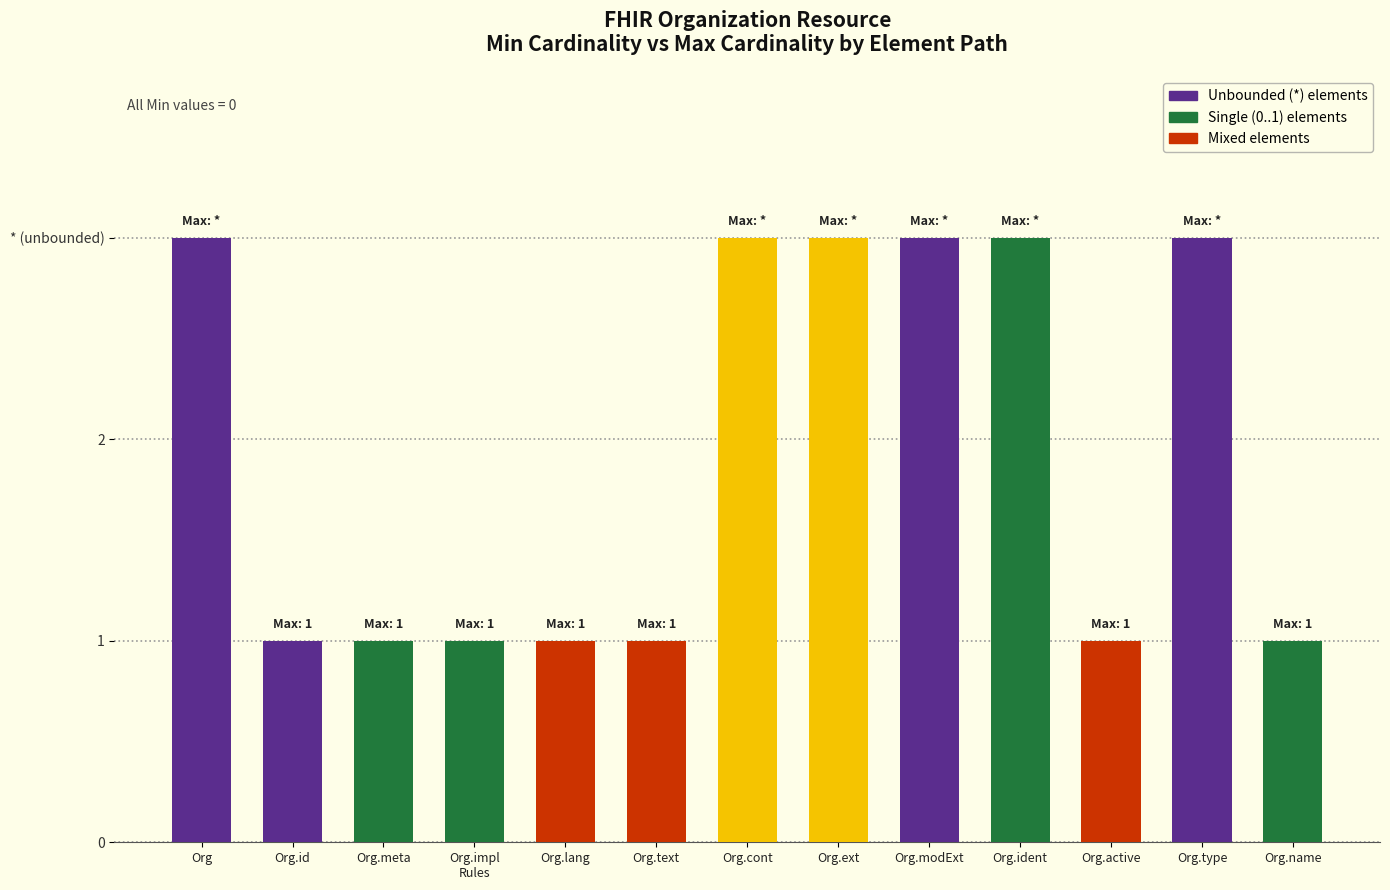

Are the bars horizontal?

No